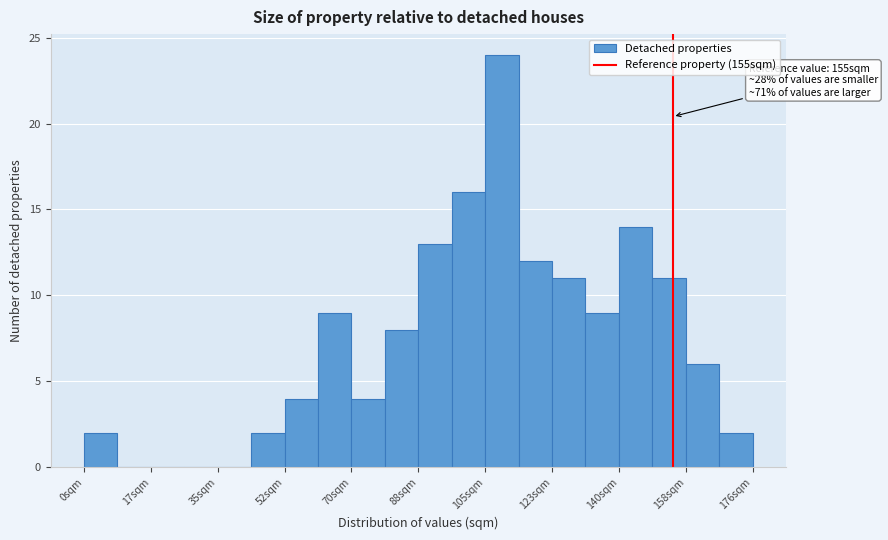

Which range on the x-axis has the tallest bar?

105.6 to 114.4